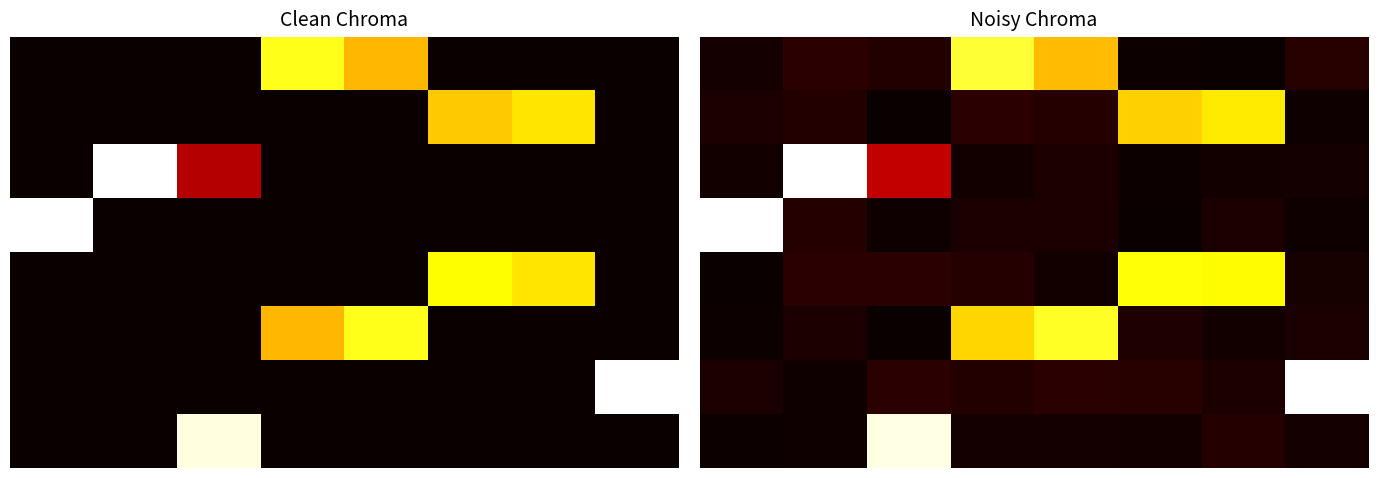

Which has a higher value, 7 or 6?

7